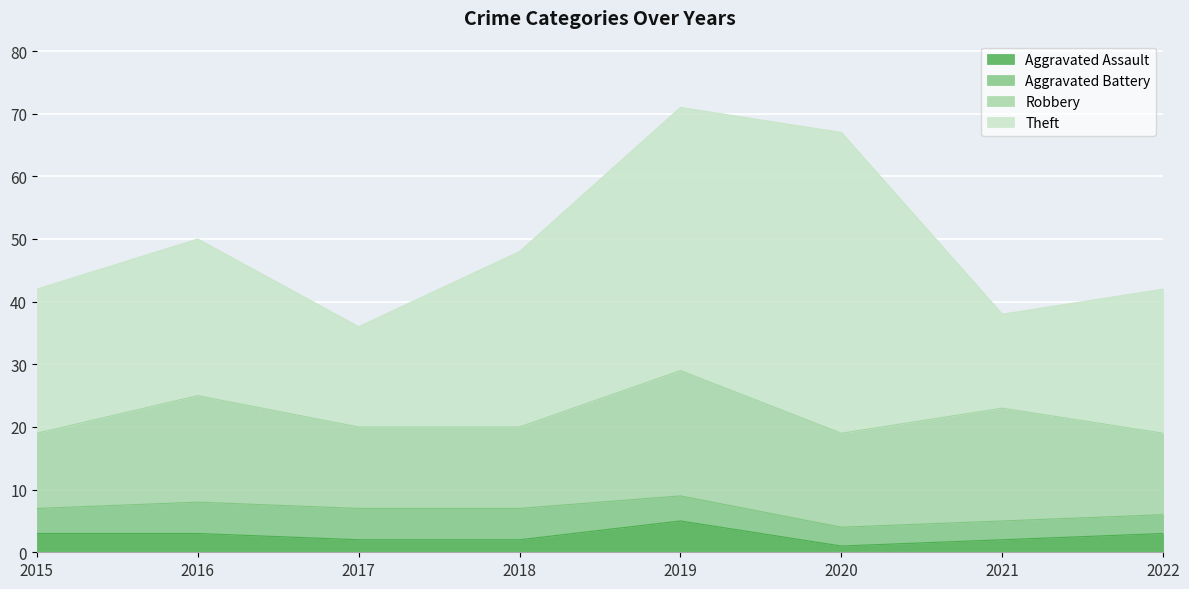

How many values in the Aggravated Assault series exceed 3?

1